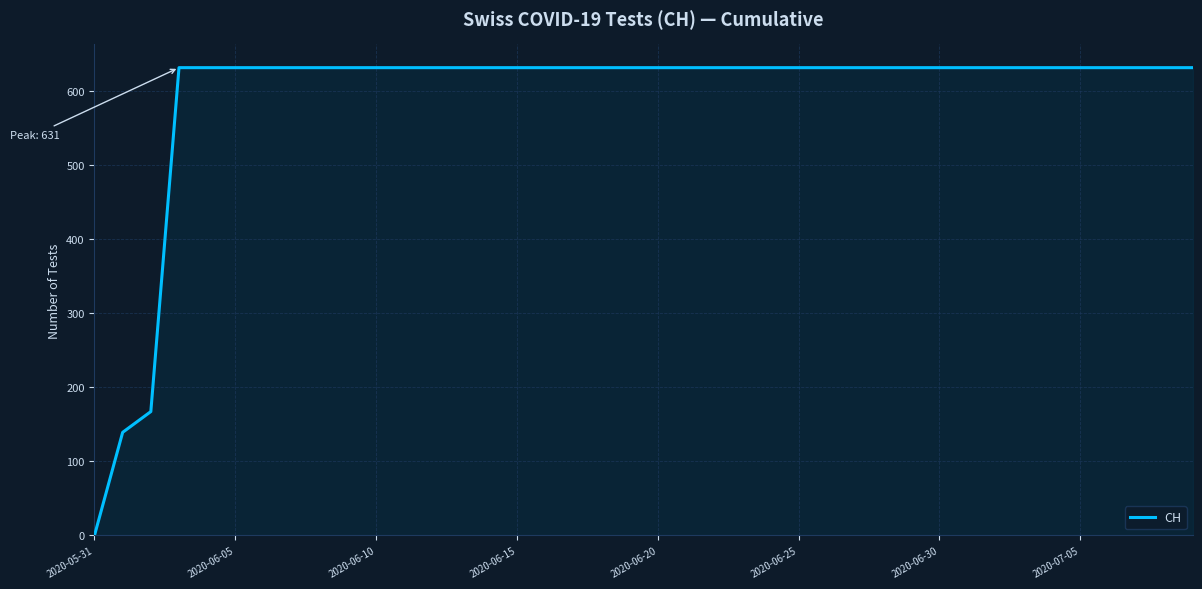

What is the greatest value displayed?

631